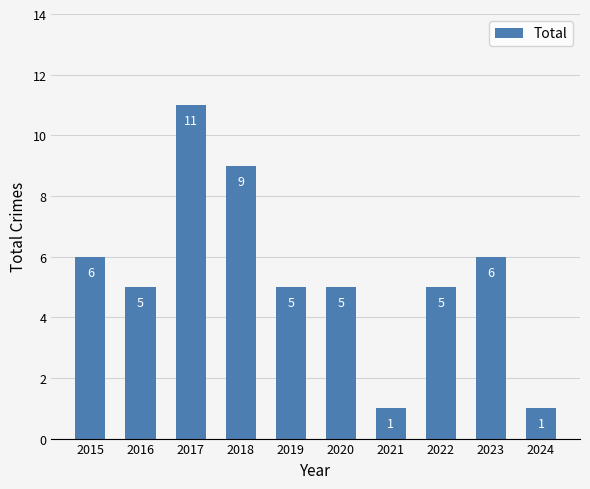

What is the value of the 5th bar from the left?

5